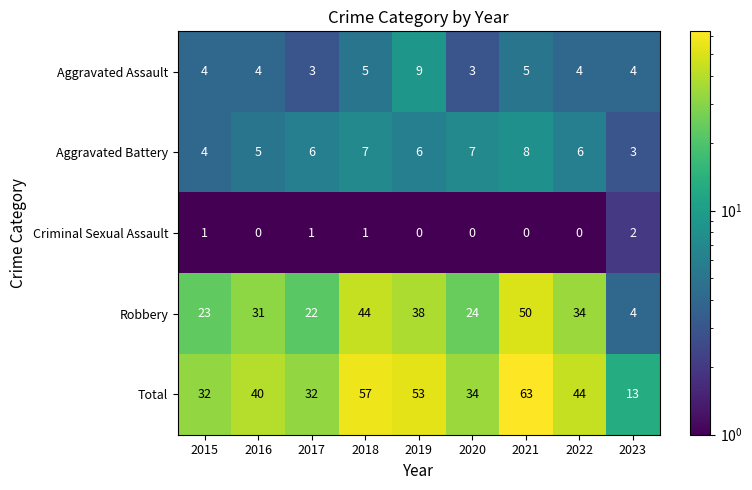

Is it true that Total equals 53 at 2019?

True